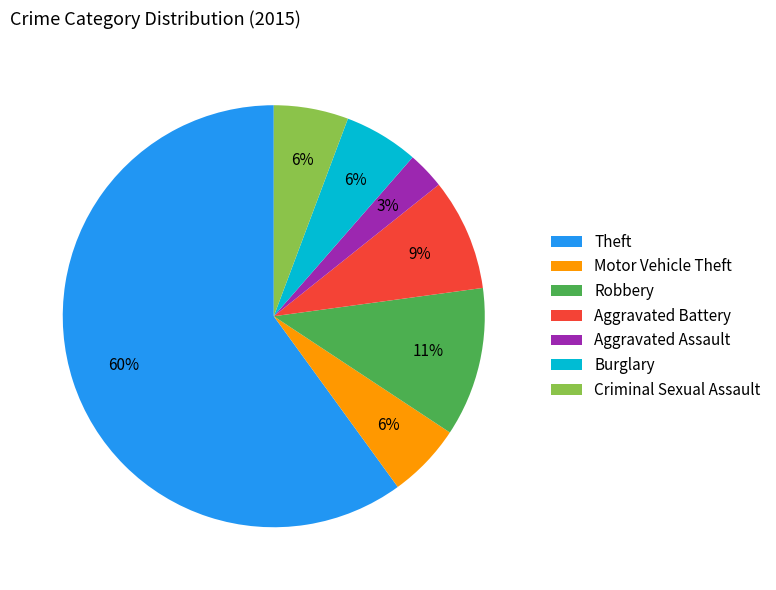

To the nearest percent, what is the difference between the Aggravated Battery and Motor Vehicle Theft slice percentages?

3%